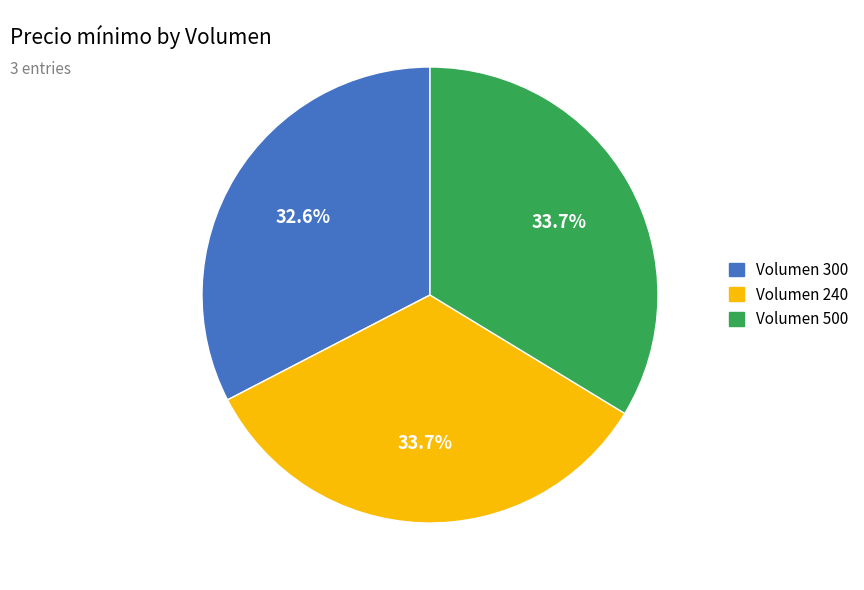

Count the number of slices in the pie.

3